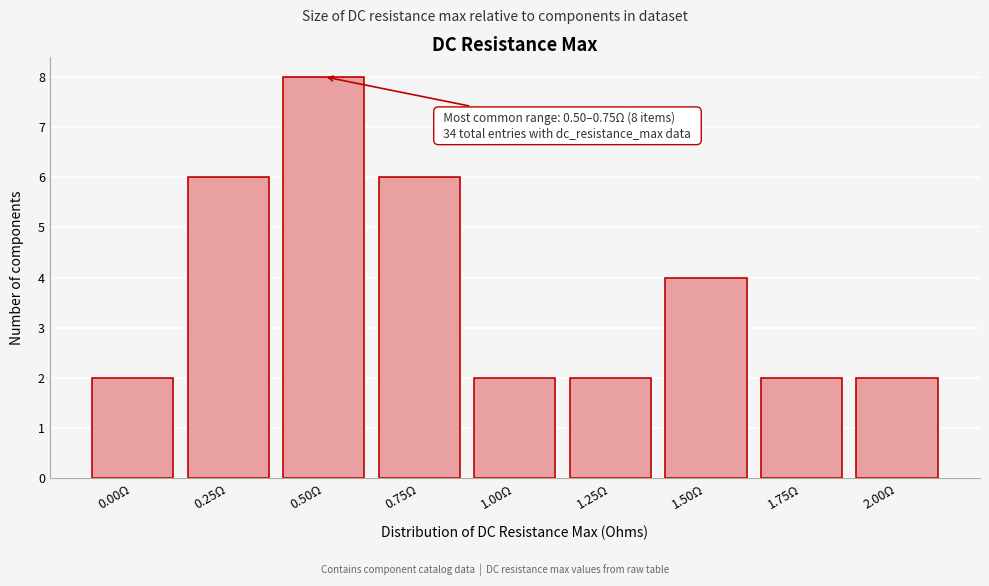

Reading right to left, extract all data points from this chart.

2.00Ω=2	1.75Ω=2	1.50Ω=4	1.25Ω=2	1.00Ω=2	0.75Ω=6	0.50Ω=8	0.25Ω=6	0.00Ω=2